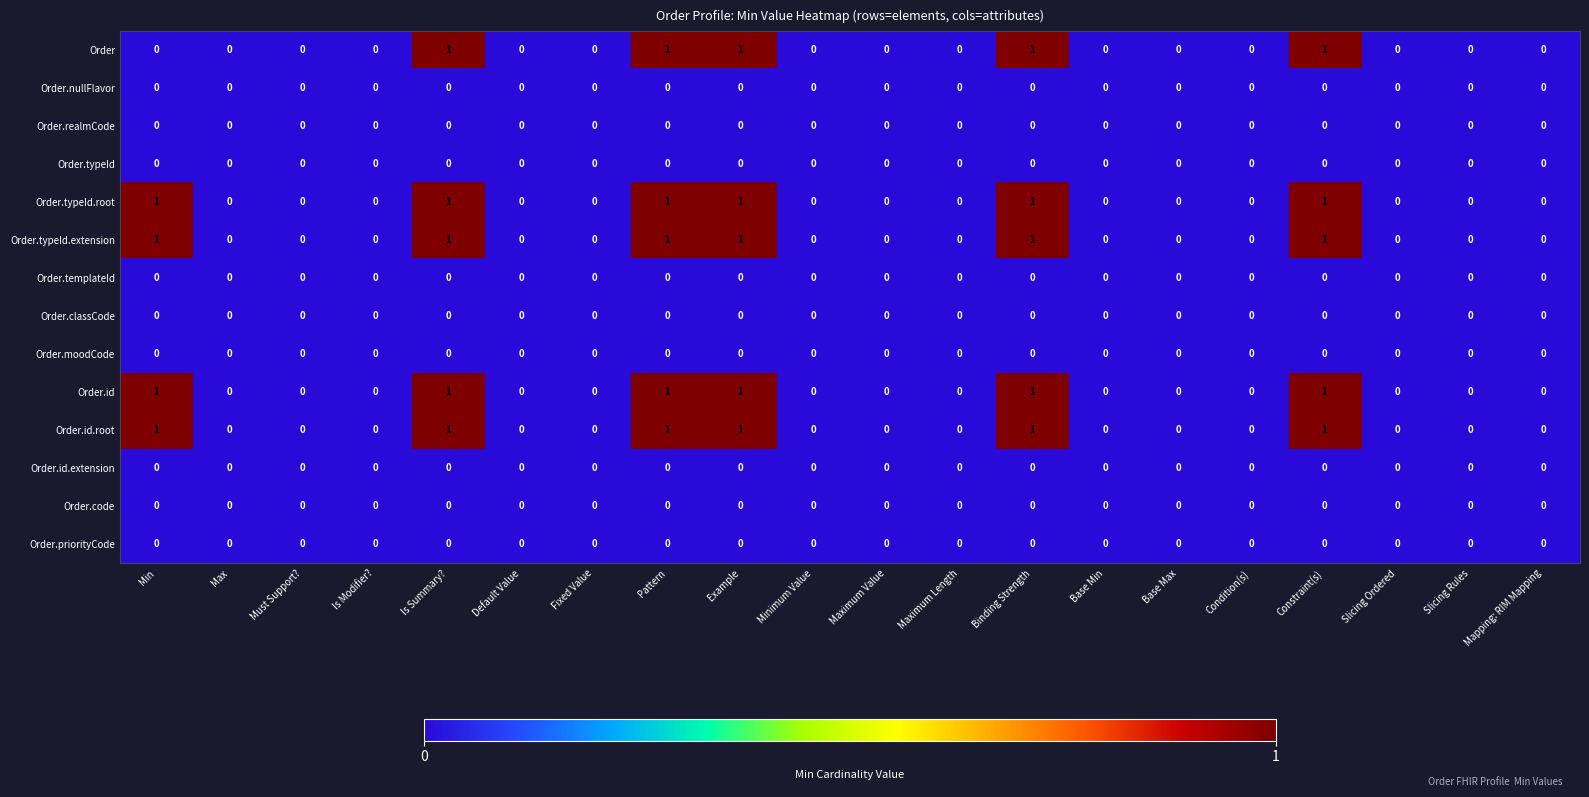

How many Order.typeId.extension values are between 0 and 1?

20